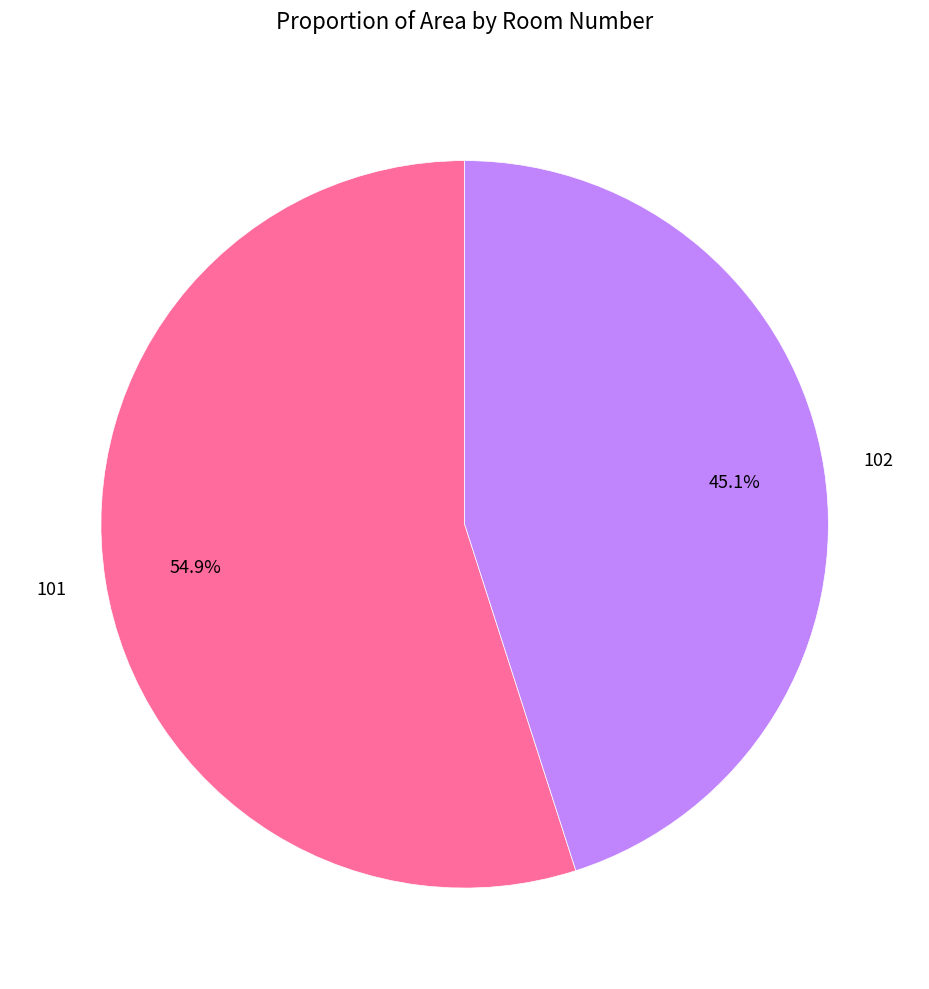

Does any single category account for the majority?

Yes